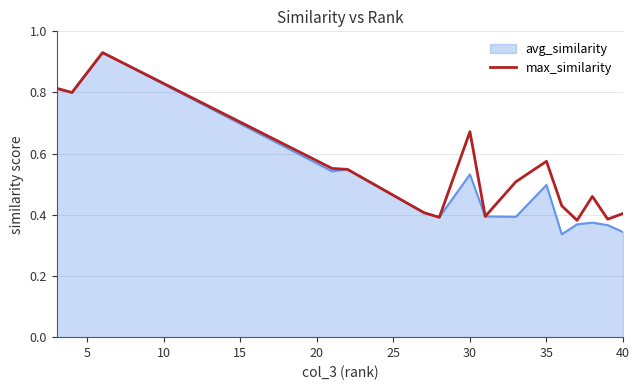

Which series has the largest range (max minus min)?

avg_similarity